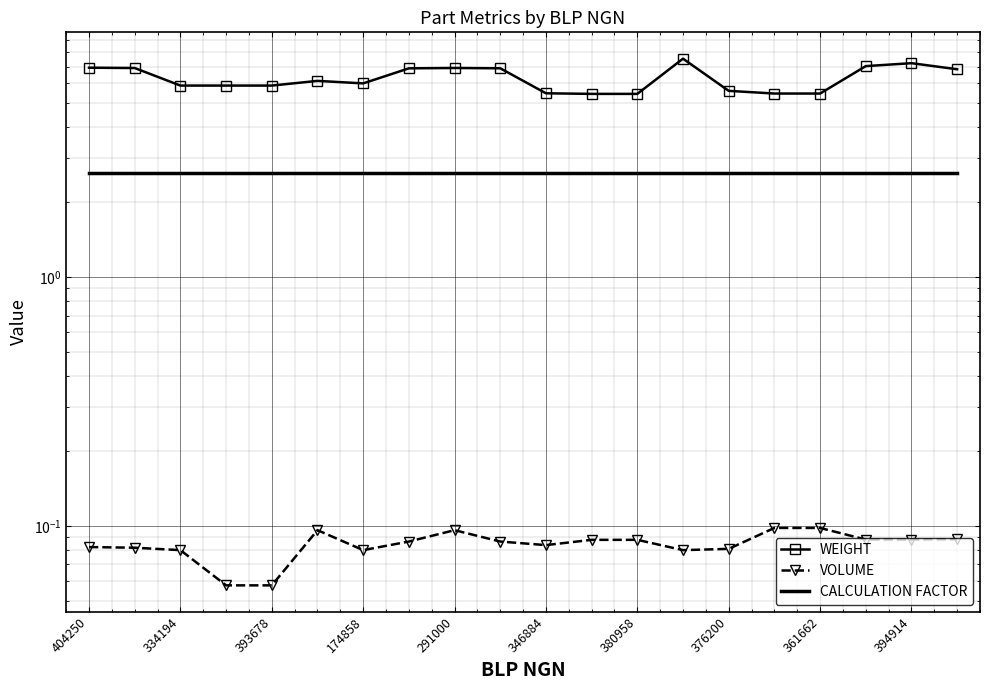

How many interior local peaks does the WEIGHT series have?

4